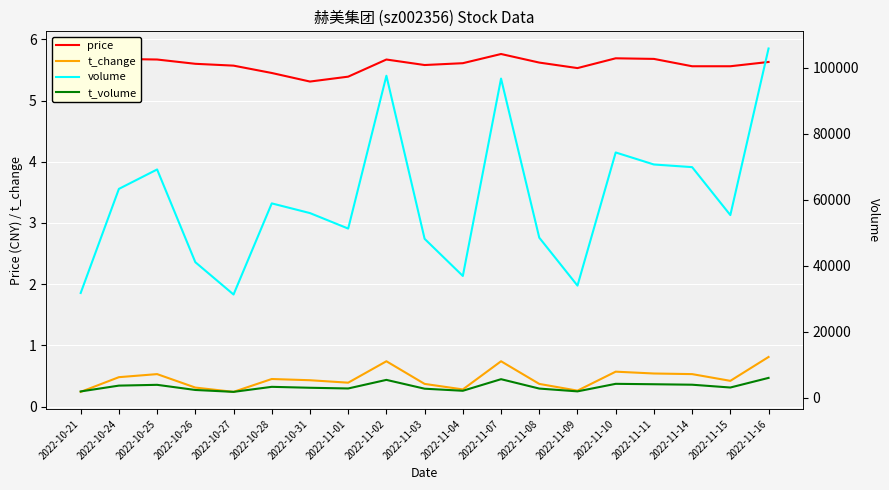

True or false: t_volume and price cross at least once.

False